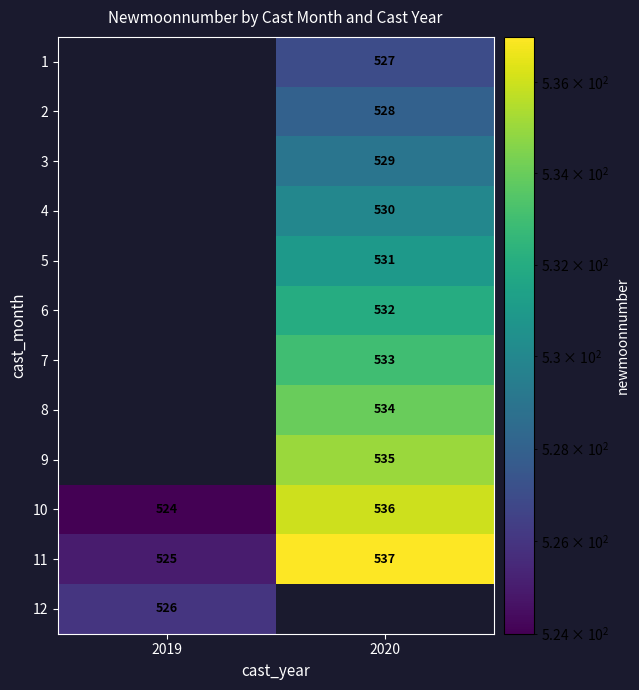

What is the difference between the 11 values at 2020 and 2019?

12